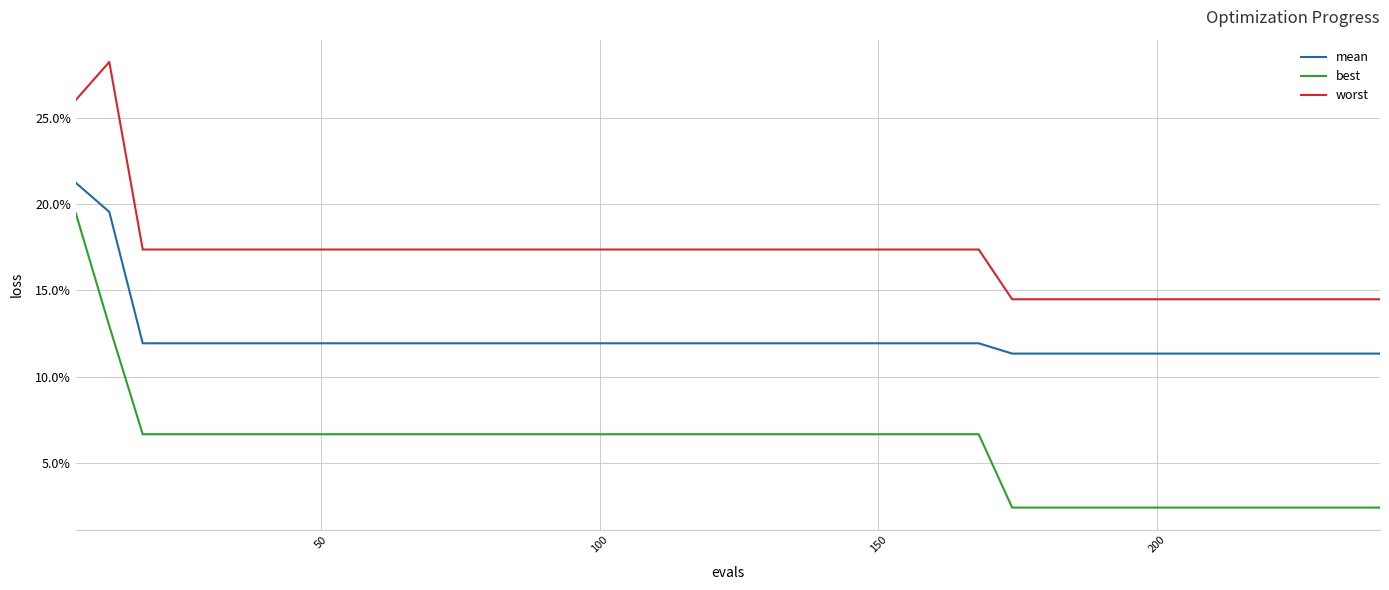

True or false: worst and best cross at least once.

False